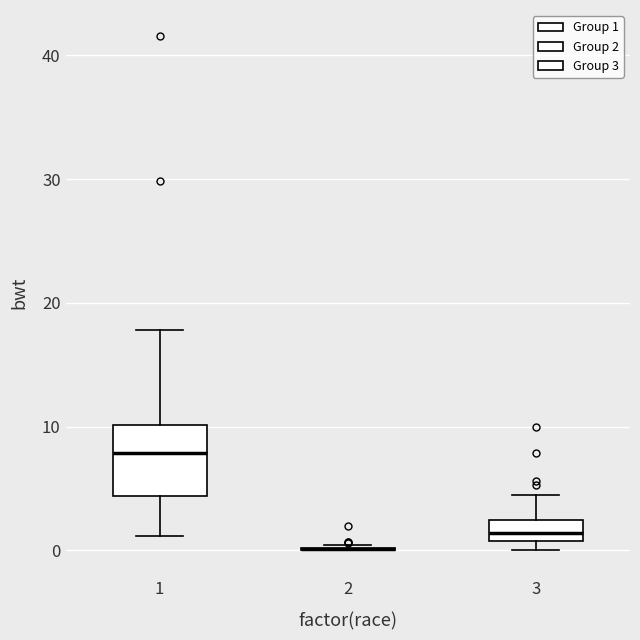

Which box is the tallest, from its lower edge to its upper edge?

1